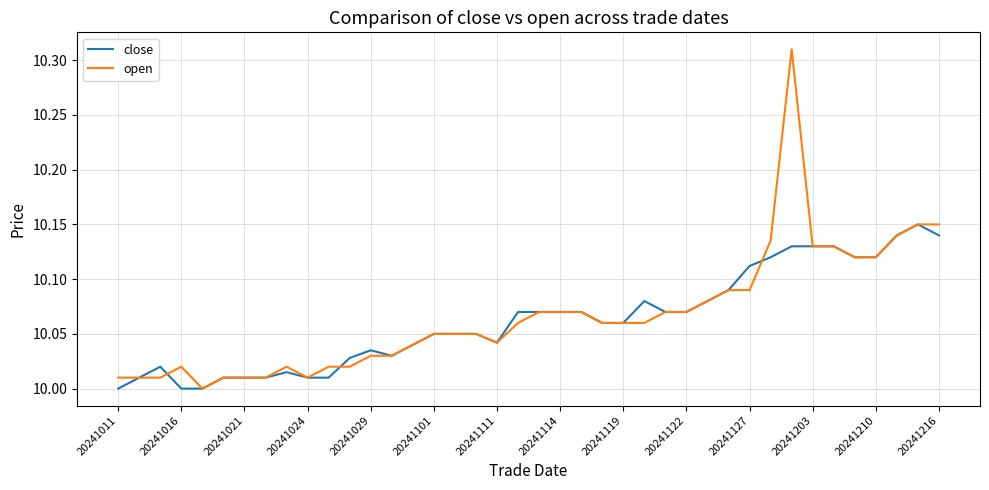

List the series in order of their peak value, highest first.

open, close